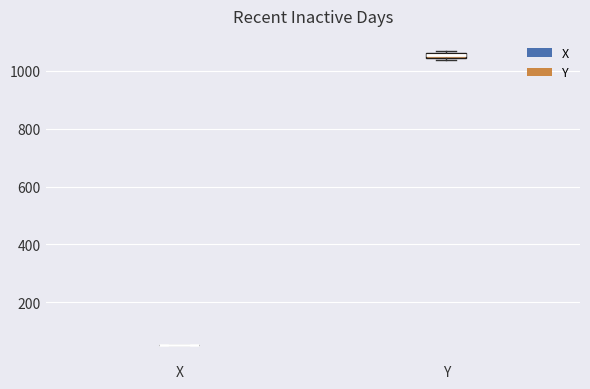

Where is the lower edge of the box for Y on the y-axis? The values are not printed on the chart, so give them approximately, as read against the axis.

1040